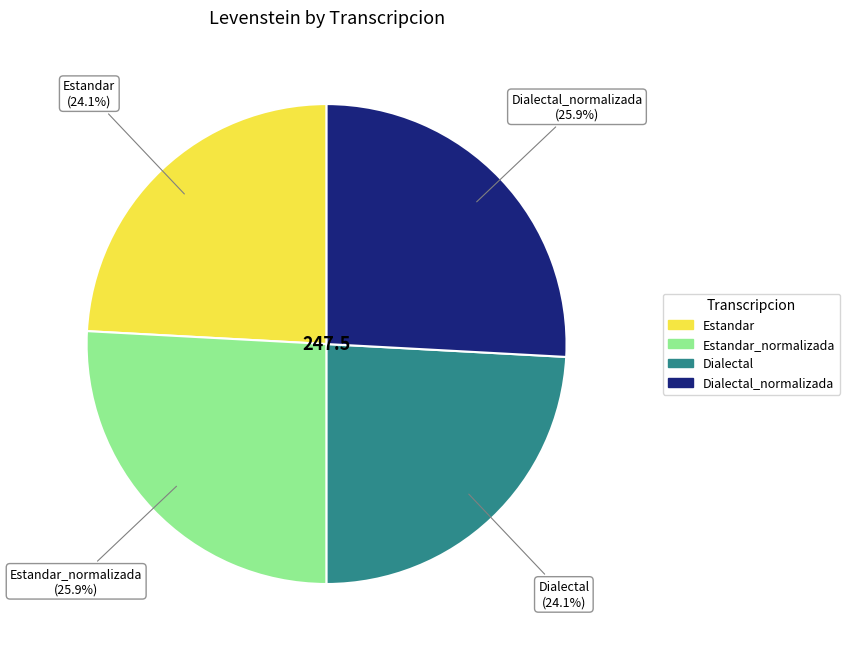

Is there any slice that represents more than half of the pie?

No